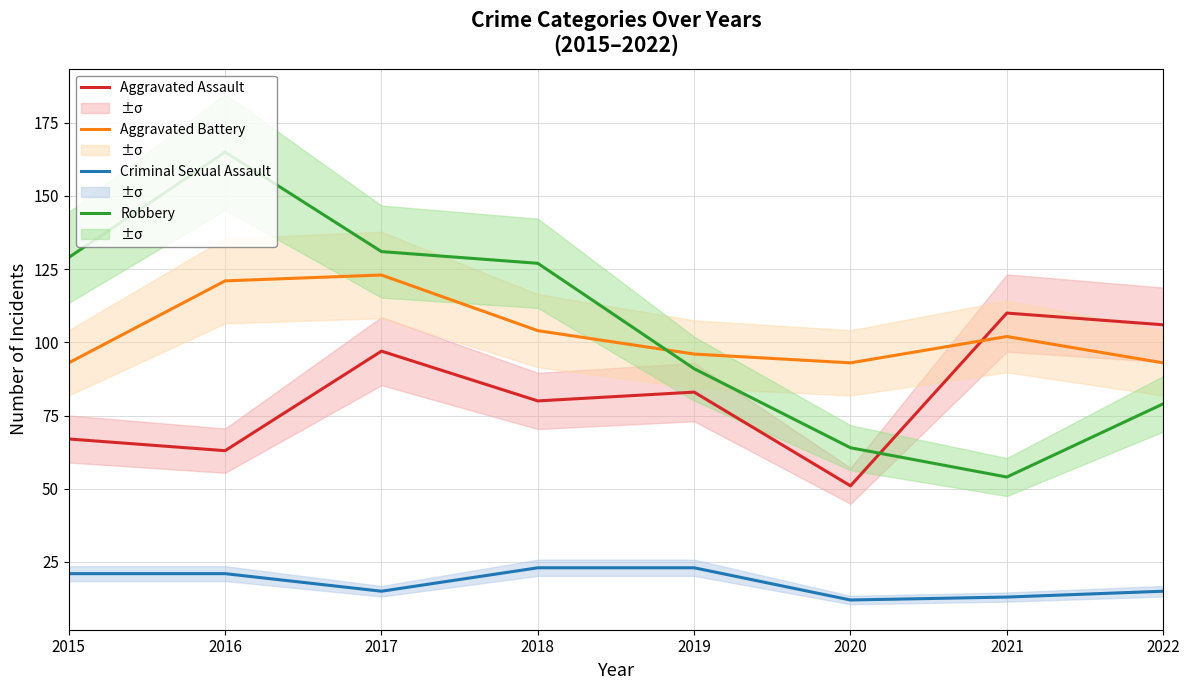

Which has a higher value, 2019 or 2016?

2019